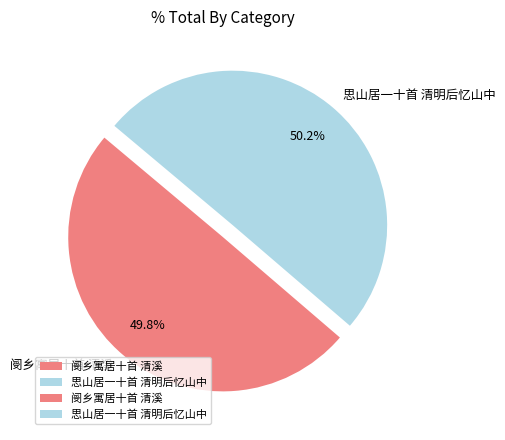

To the nearest percent, what is the average slice percentage?

50%